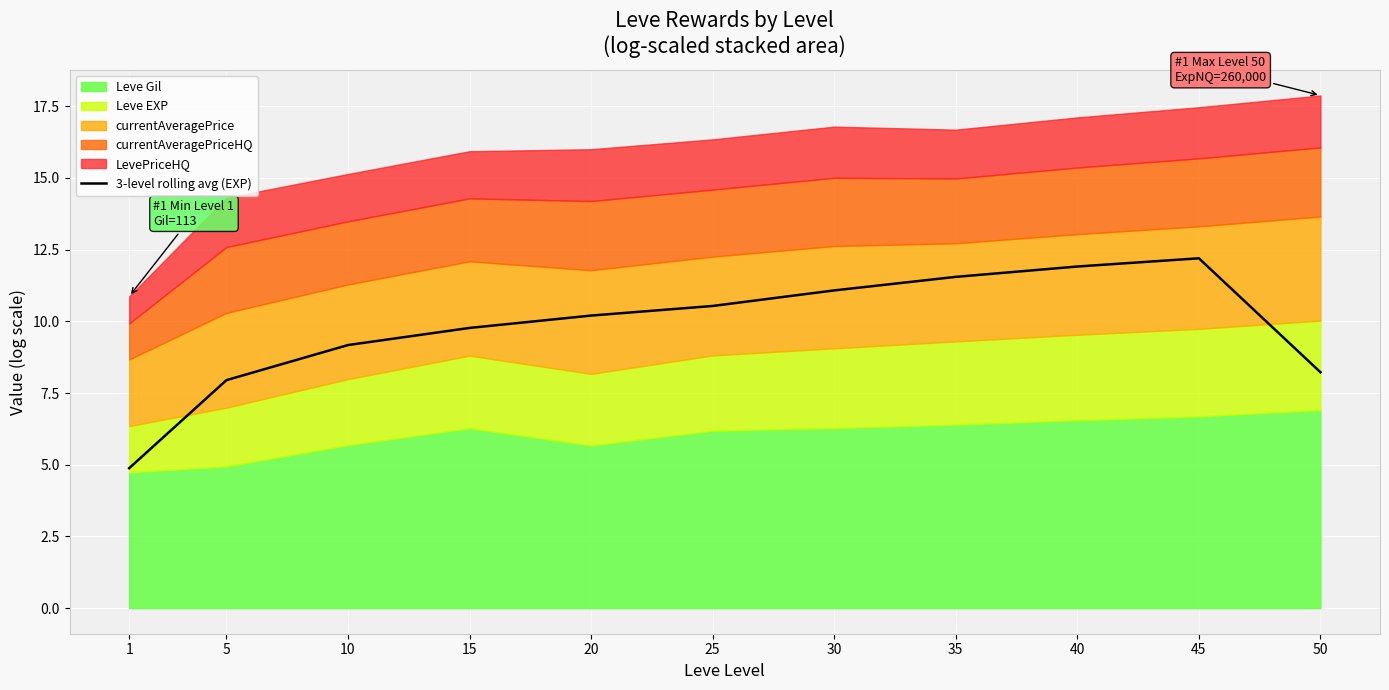

Does the chart display data point markers on the line(s)?

No